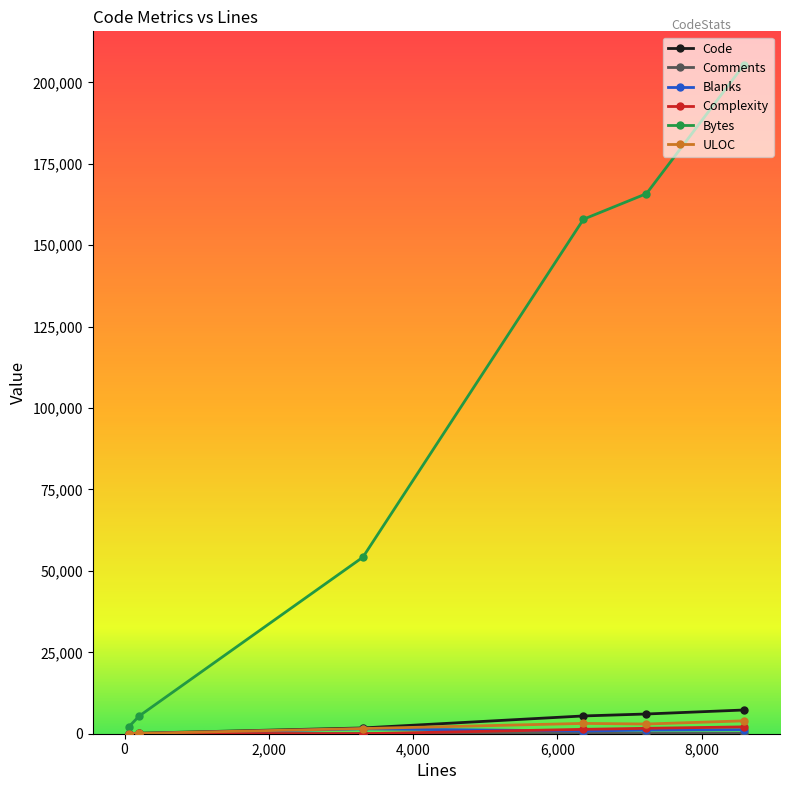

Which series has the largest total across all categories?

Bytes